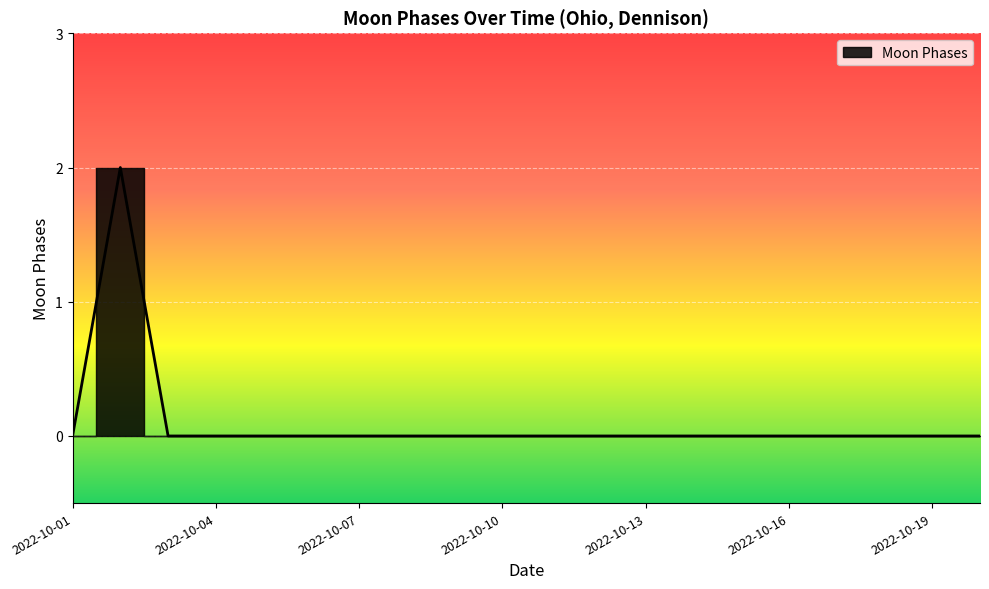

Between 2022-10-19 and 2022-10-03, which is larger?

2022-10-19